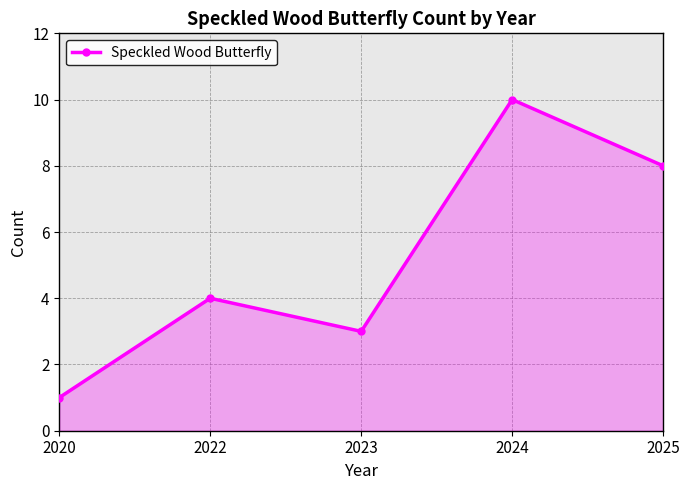

Which has a higher value, 2025 or 2023?

2025